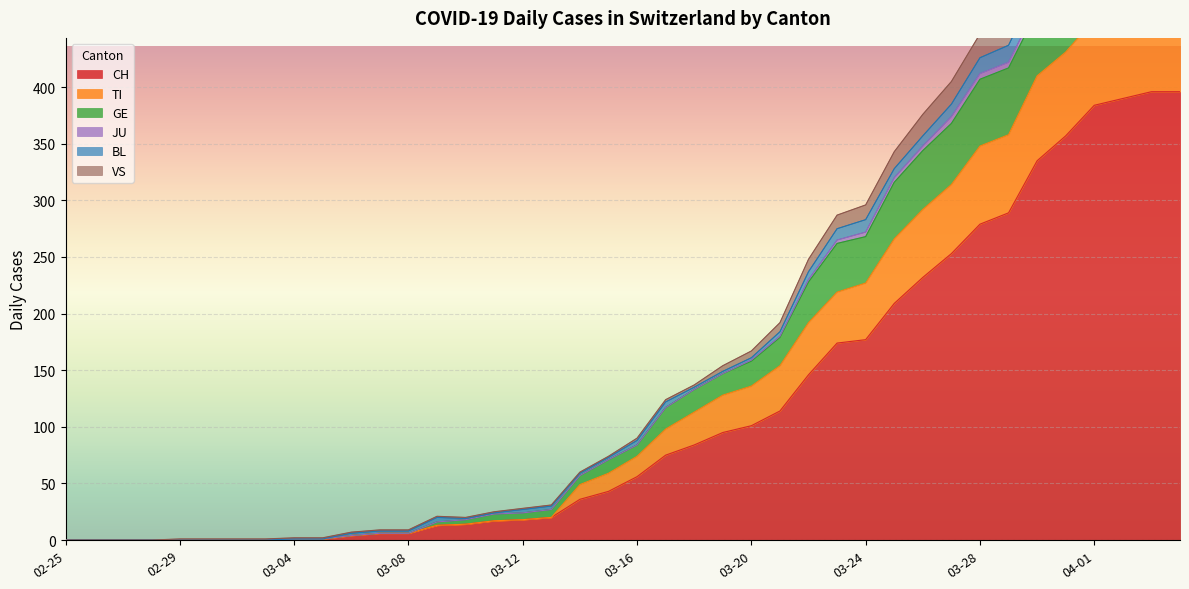

What is the difference between the VS values at 2020-04-02 and 2020-03-27?

171